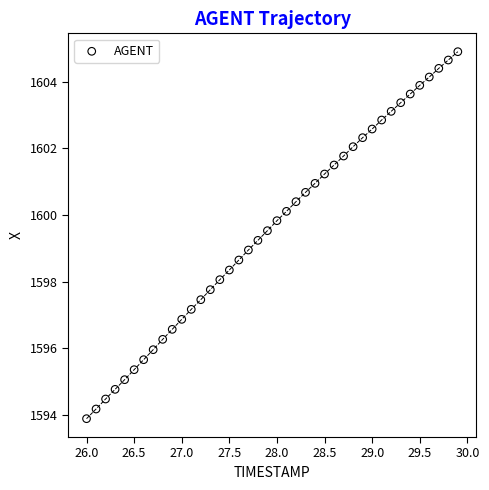

What is the range of X values (max minus min)?

3.9